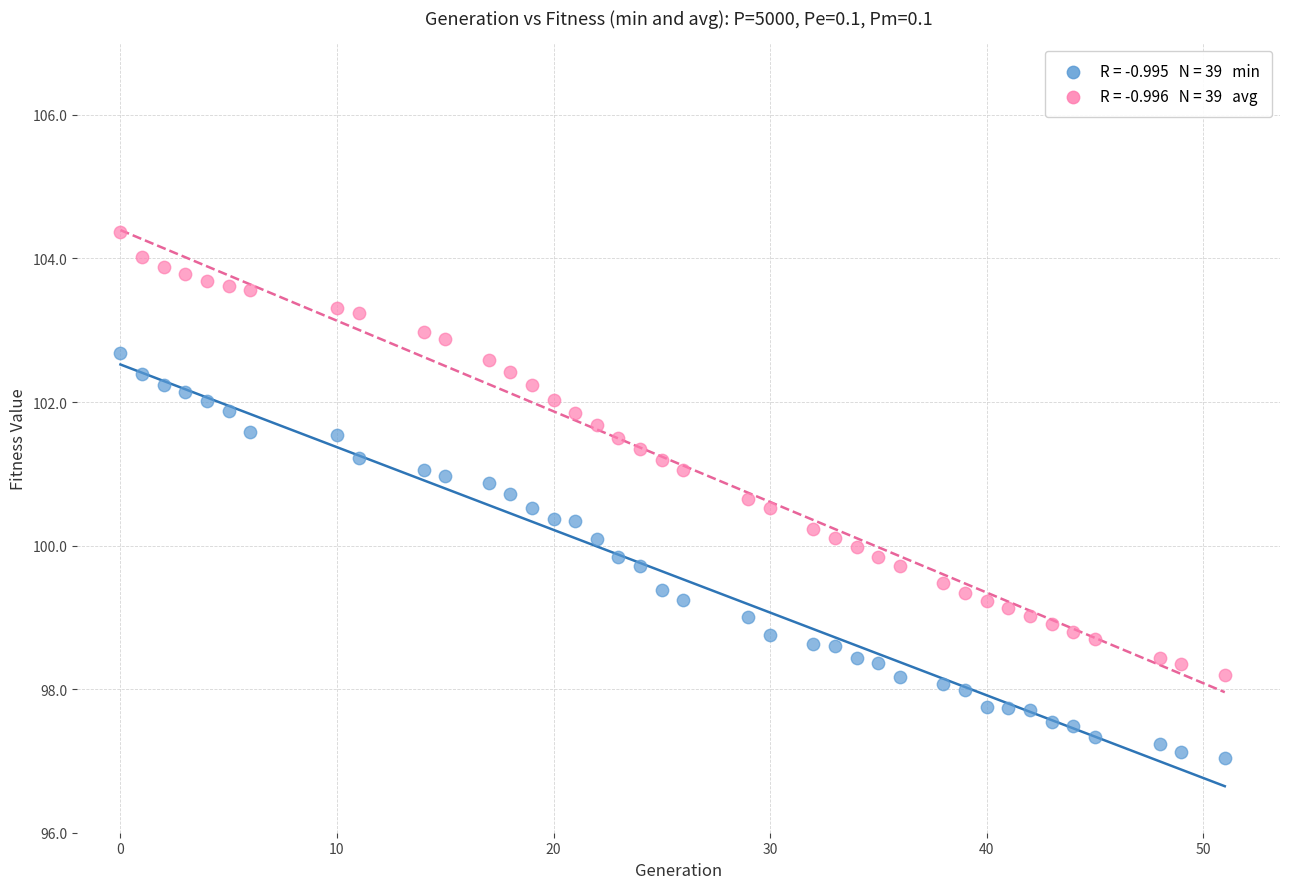

Across all data points, what is the range of Y values (max minus min)?

7.3